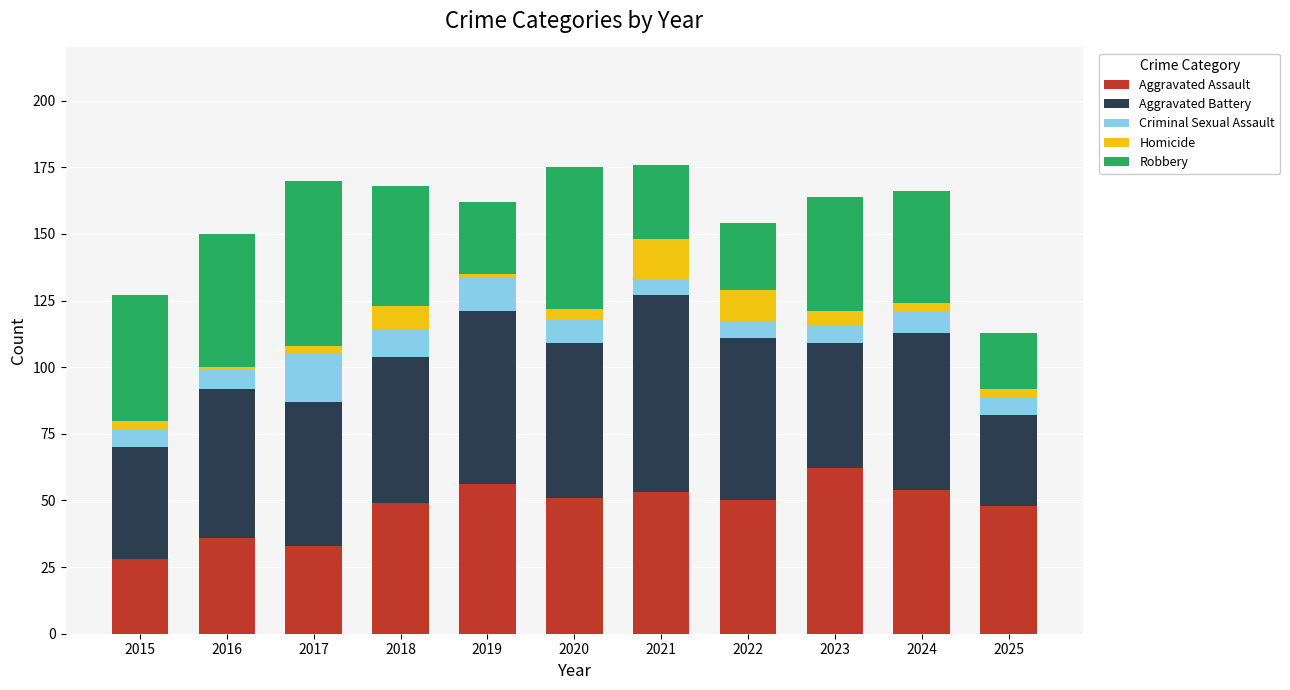

The value of Aggravated Assault at 2020 is 51. True or false?

True